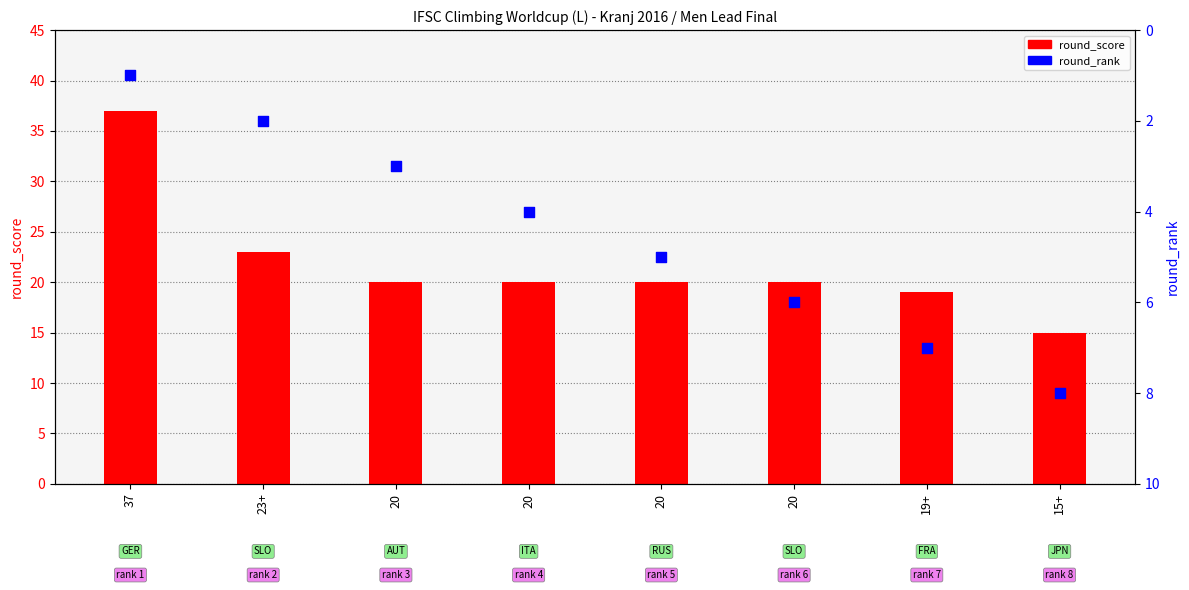

Which series reaches the minimum Y coordinate?

round_rank